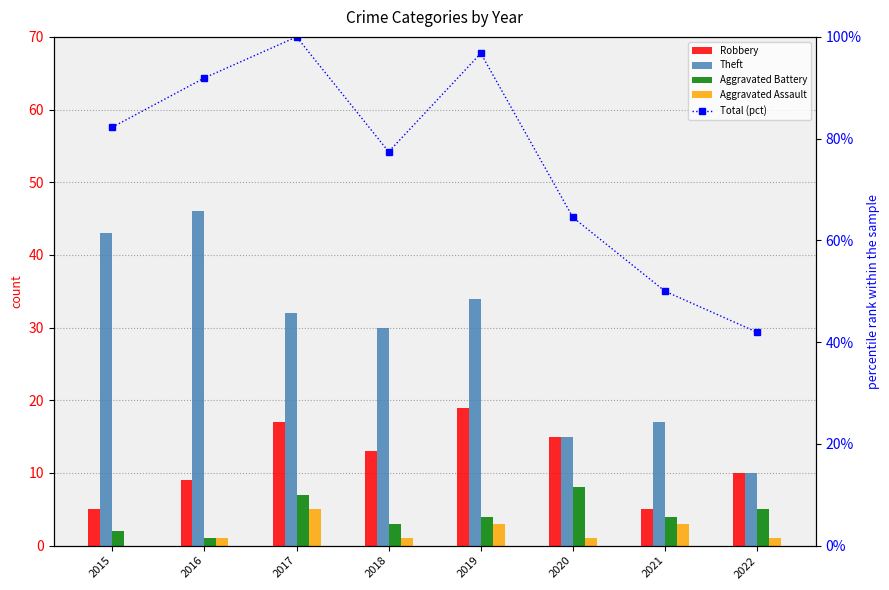

What is the difference between the highest and lowest values at 2020?

63.5